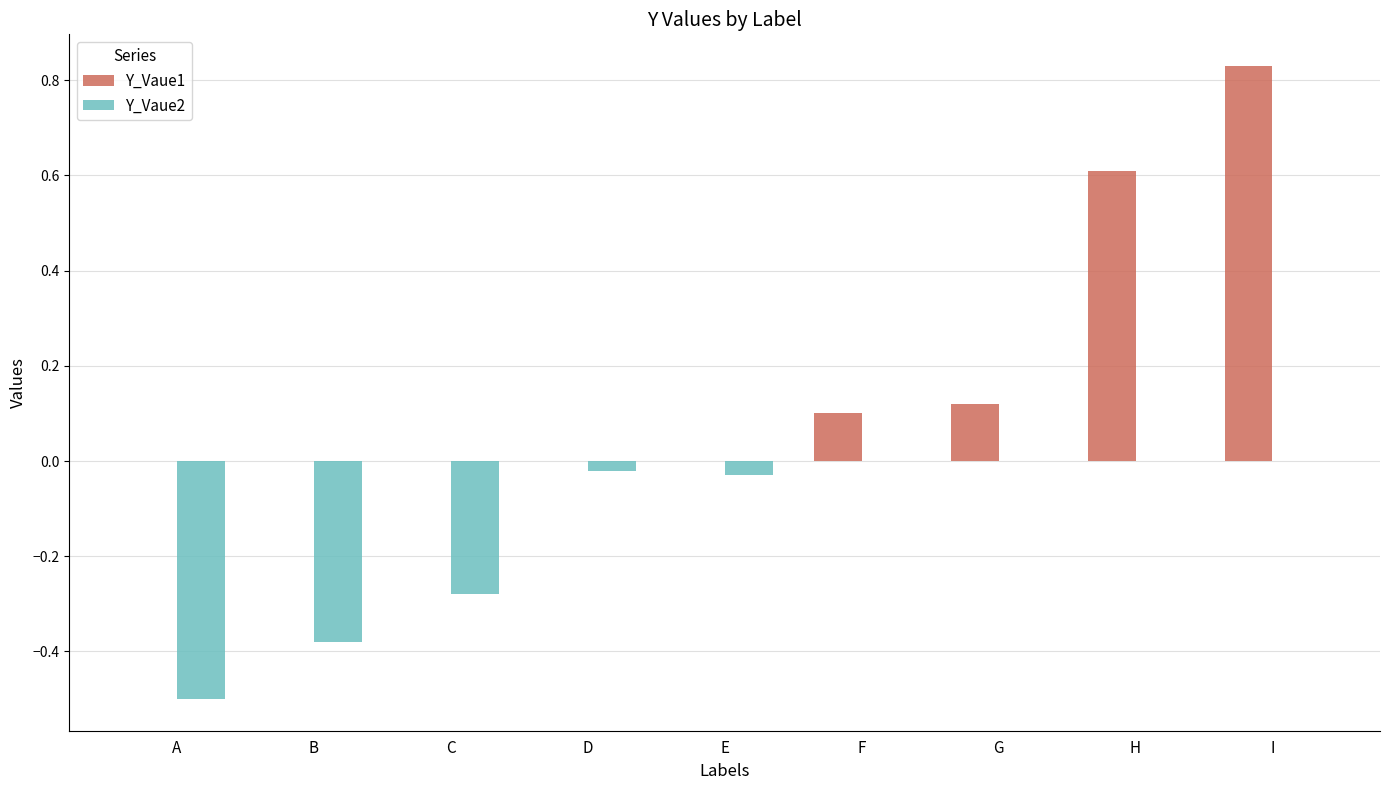

Is the value of Y_Vaue1 at F greater than the value of Y_Vaue2 at E?

Yes